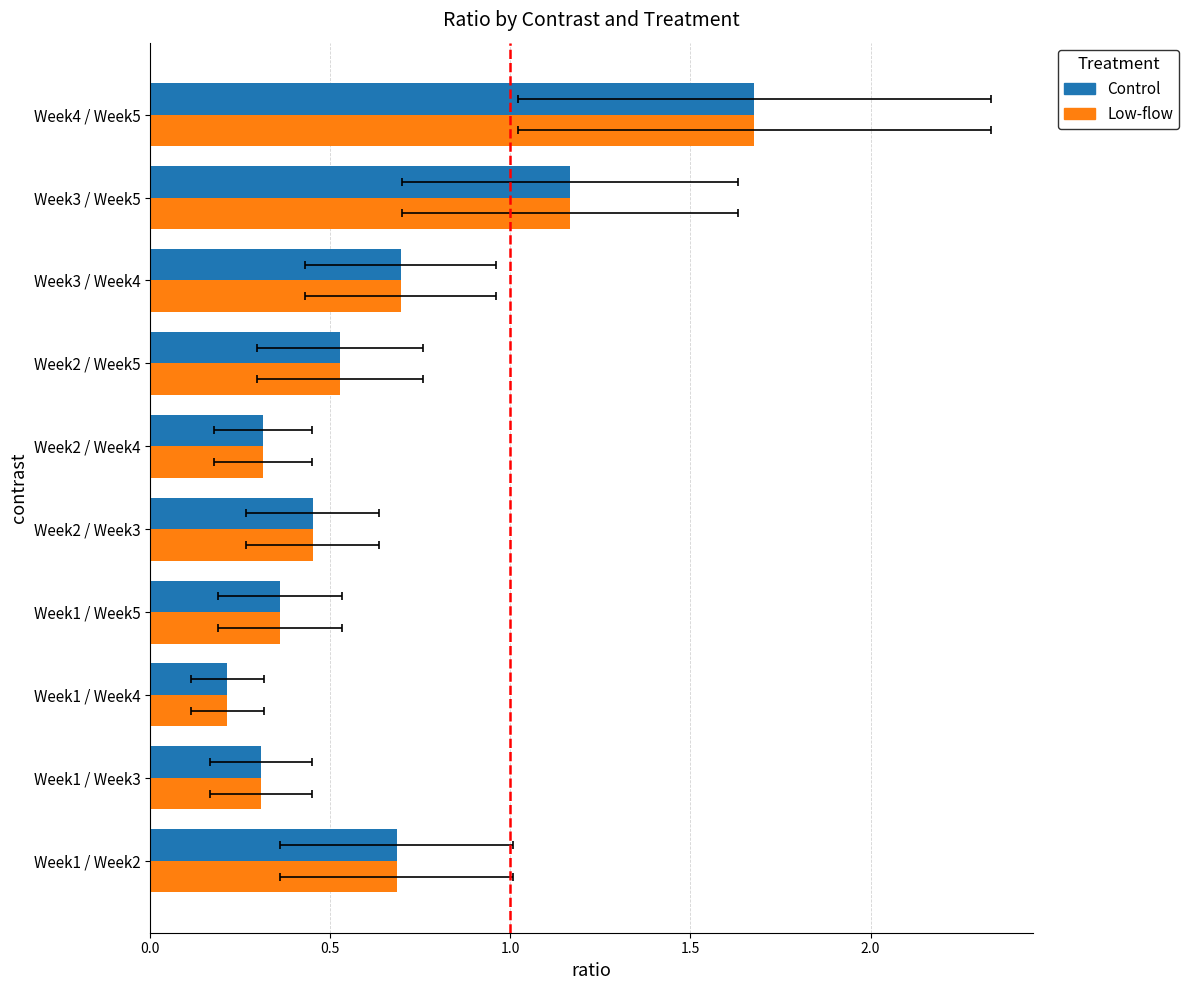

True or false: Low-flow has a value of 0.5 at Week2 / Week5.

True